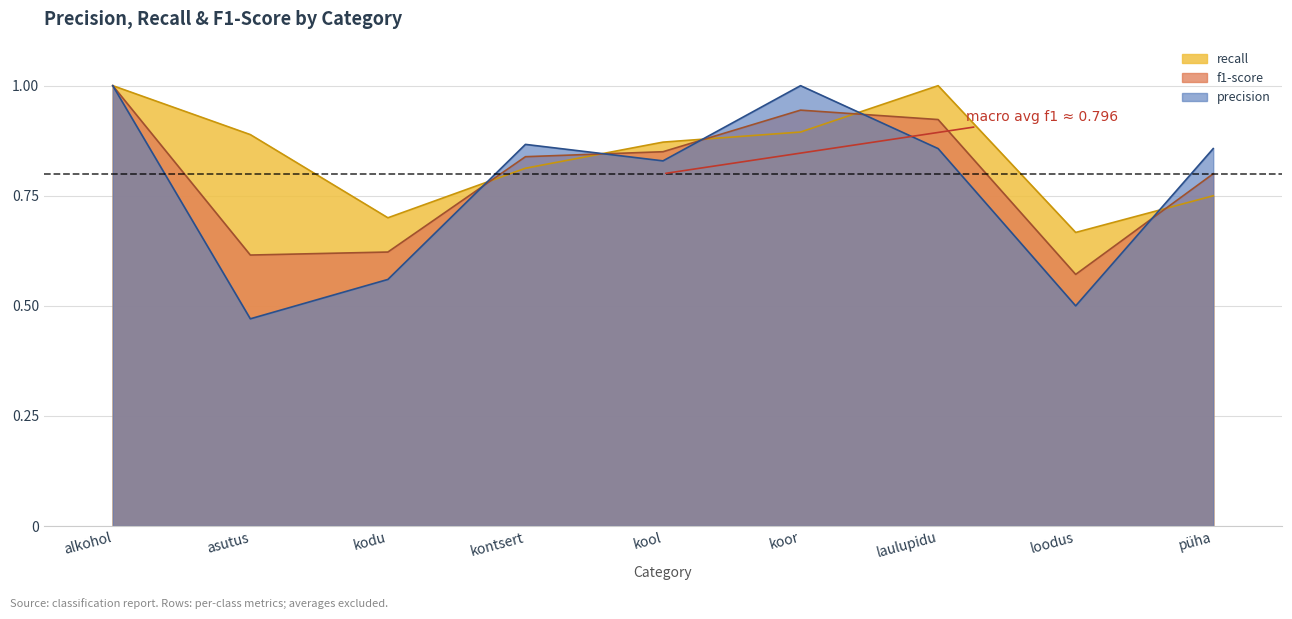

Is it true that precision equals 1.0 at koor?

True